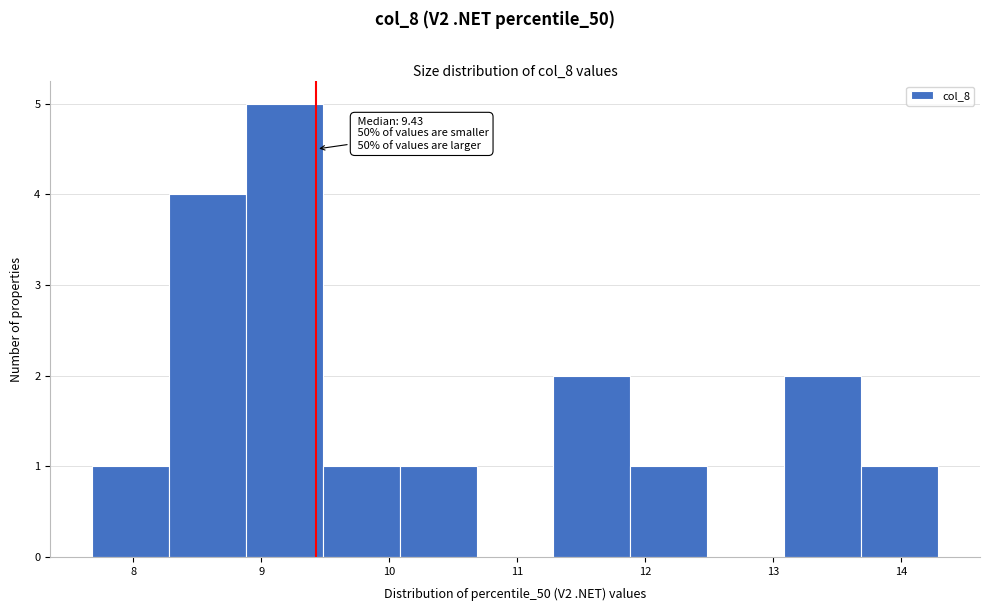

Which range on the x-axis has the tallest bar?

8.9 to 9.5